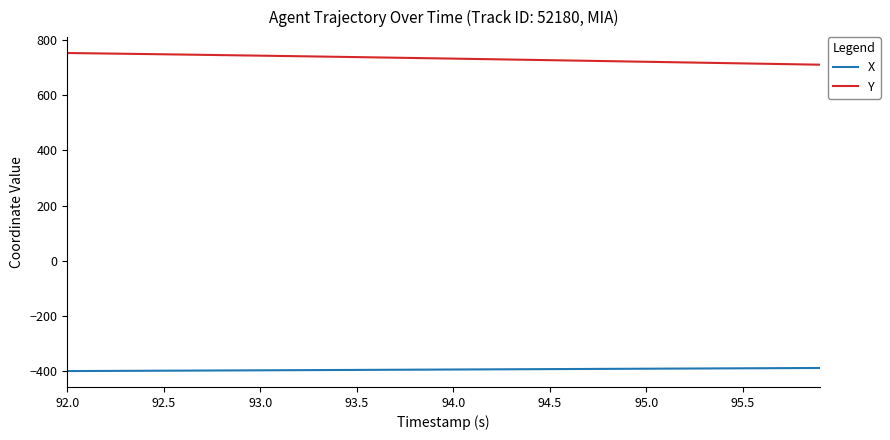

List the series in order of their overall mean, lowest first.

X, Y